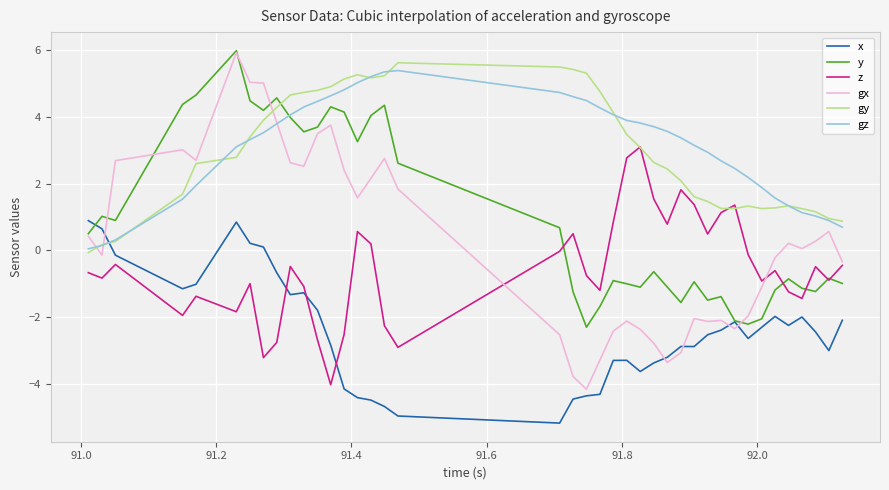

How many times do gx and x cross each other?

5